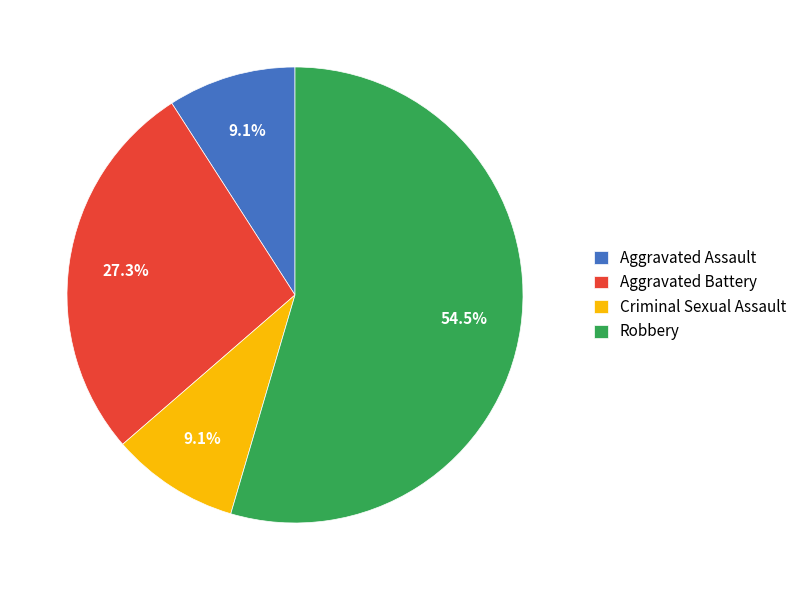

To the nearest percent, what is the combined percentage of Aggravated Battery and Robbery?

82%